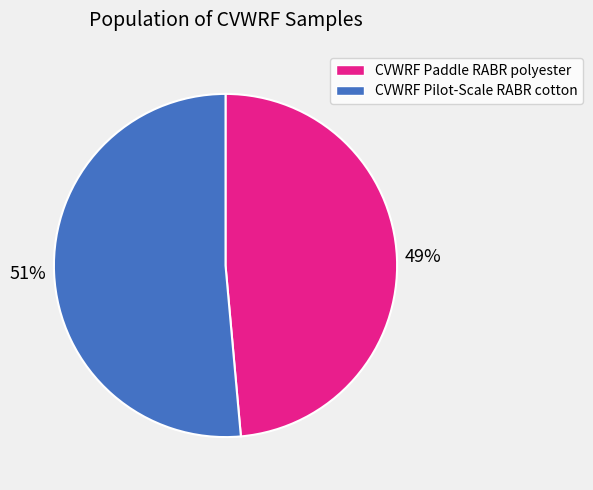

To the nearest percent, what is the average slice percentage?

50%